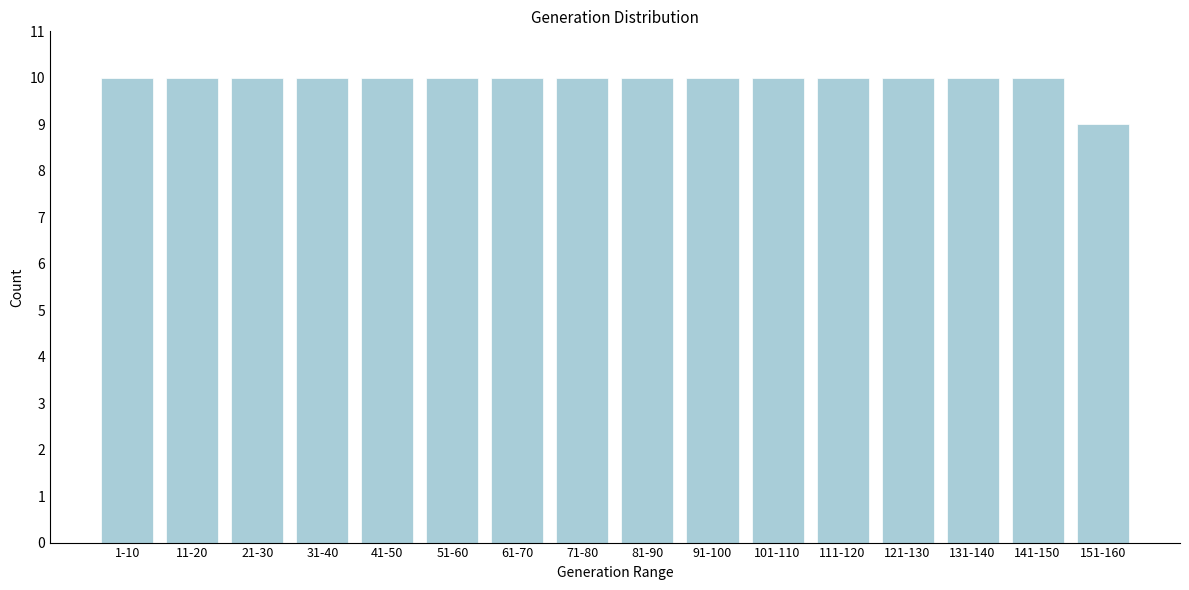

Reading left to right, list all the values displayed in this chart.

10	10	10	10	10	10	10	10	10	10	10	10	10	10	10	9